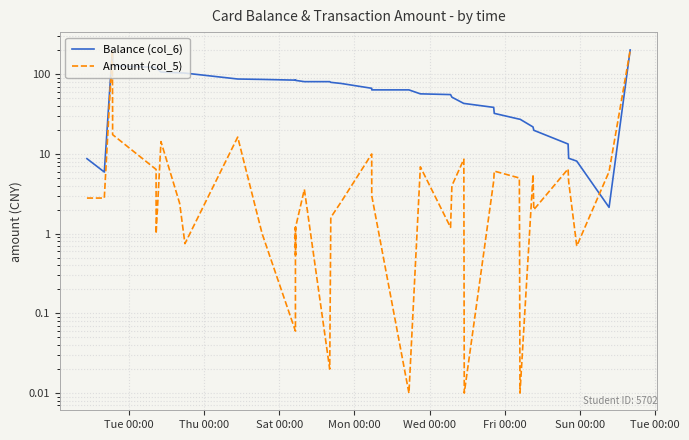

Reading right to left, transcribe all the data shown in this chart.

Balance (col_6): 202.1	2.1	8.1	8.8	13.3	19.8	21.8	27.3	27.4	32.4	38.5	43.0	43.1	51.7	55.7	56.9	63.8	63.8	66.8	76.8	79.3	80.9	80.9	83.9	84.4	85.1	84.5	86.3	87.3	103.6	104.3	106.7	121.0	122.0	128.4	145.9	175.9	205.9	5.9	8.7
Amount (col_5): 200.0	6.0	0.7	4.5	6.5	2.0	5.5	0.0	5.0	6.1	4.6	0.0	8.6	4.0	1.2	6.9	0.0	3.0	10.0	2.5	1.6	0.0	3.6	1.2	0.5	1.2	0.1	1.0	16.3	0.8	2.4	14.3	1.0	6.4	17.5	30.0	30.0	200.0	2.8	2.8